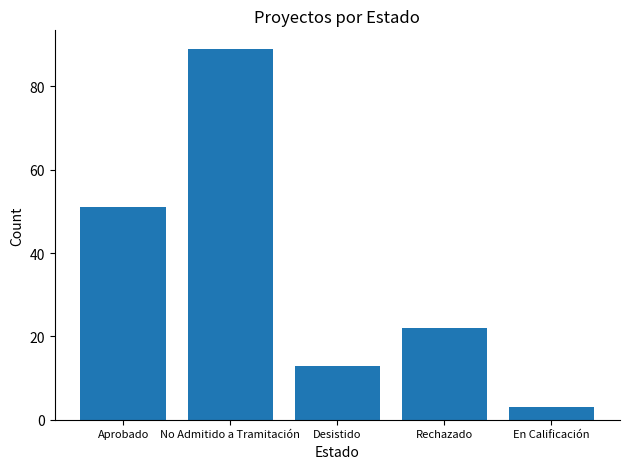

What is the value of the 4th bar from the left?

22